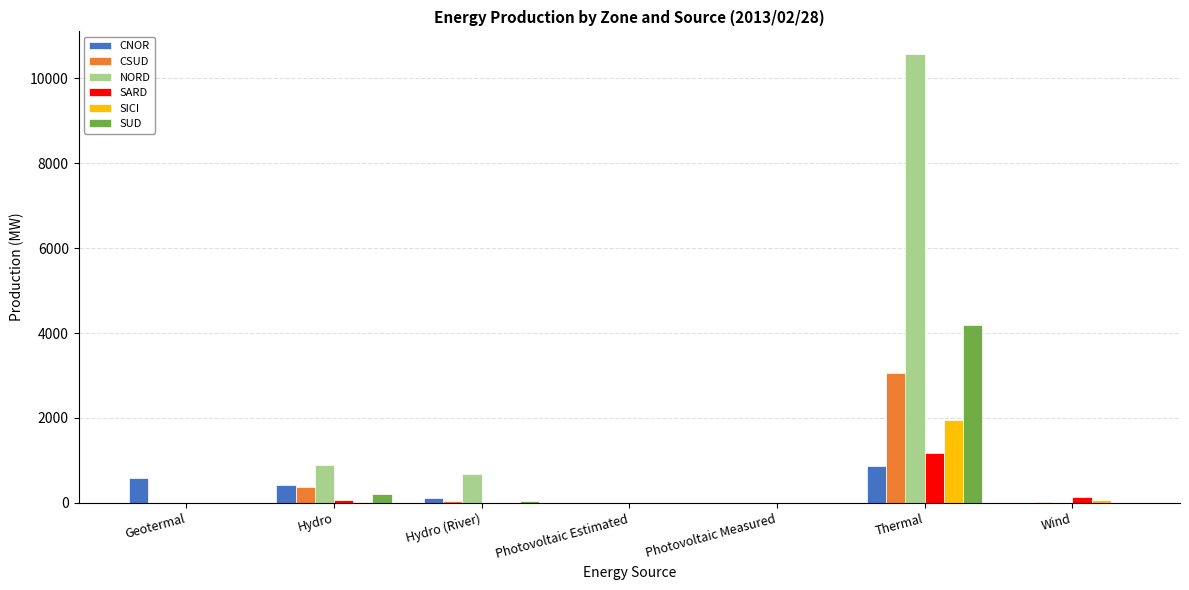

Which series has the largest total across all categories?

NORD